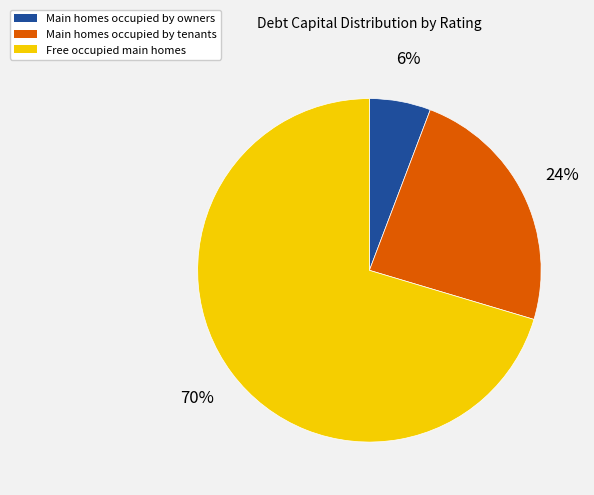

Is there any slice that represents more than half of the pie?

Yes